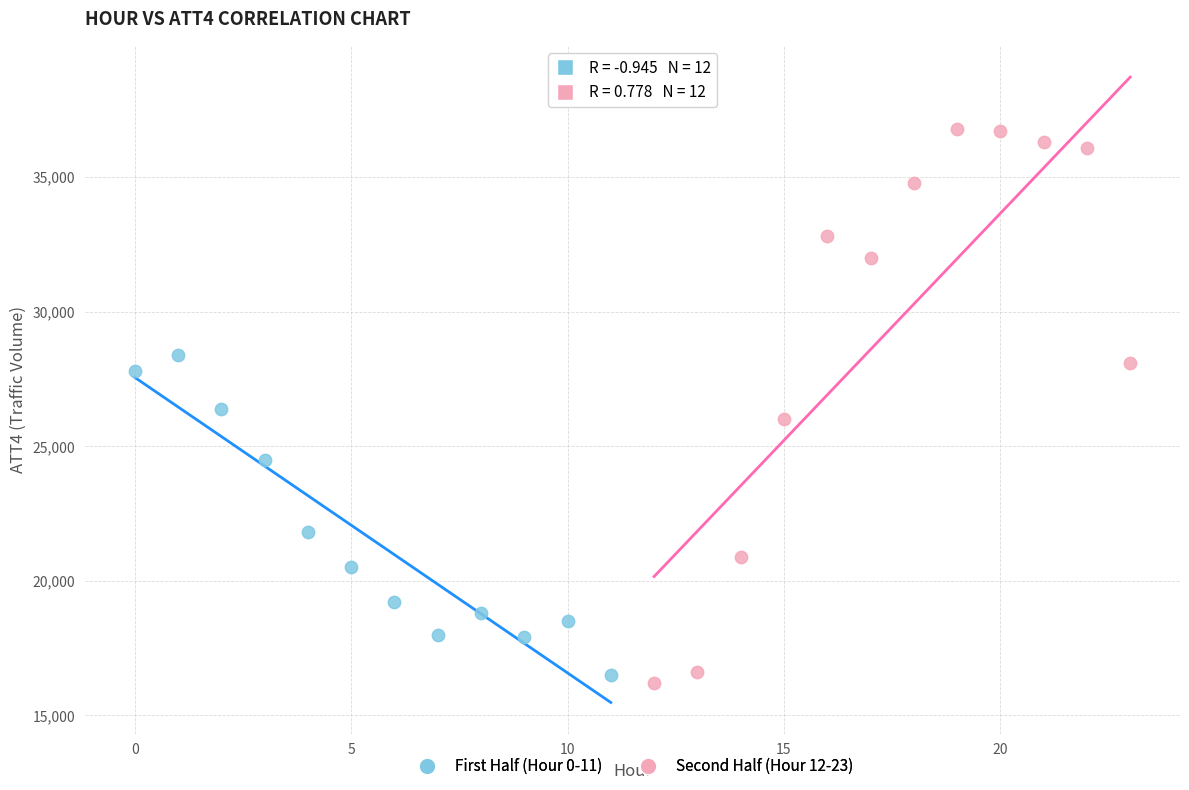

Which series reaches the maximum Y coordinate?

Second Half (Hour 12-23)